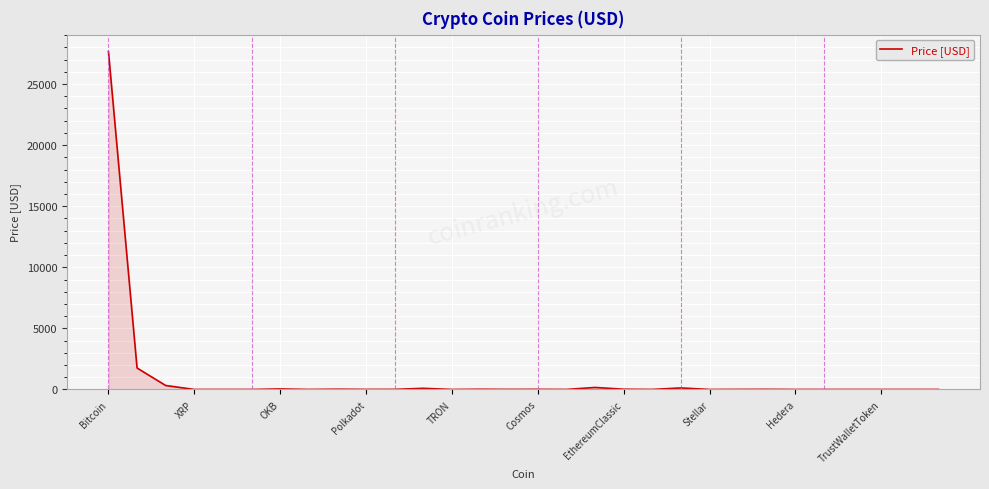

What is the difference between the second highest and minimum values?

1756.8